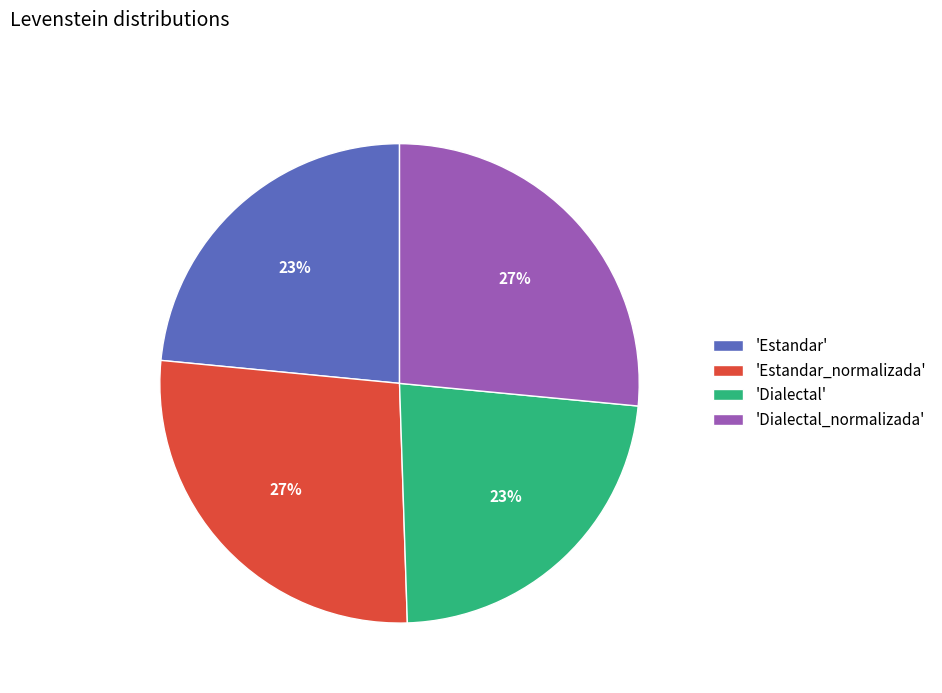

To the nearest percent, what is the average slice percentage?

25%